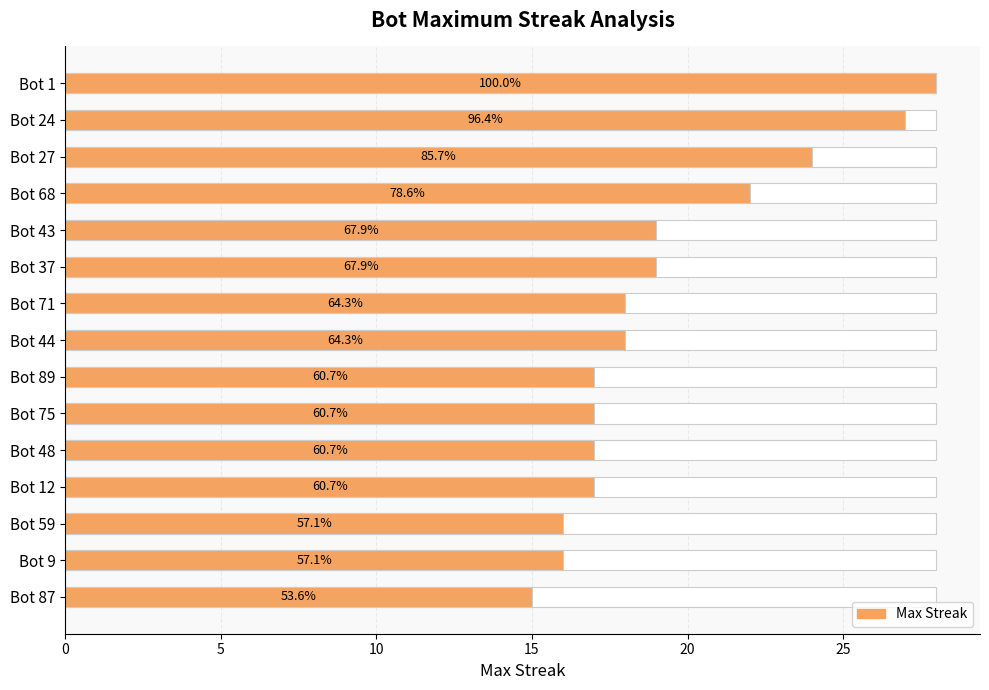

What is the average value?

19